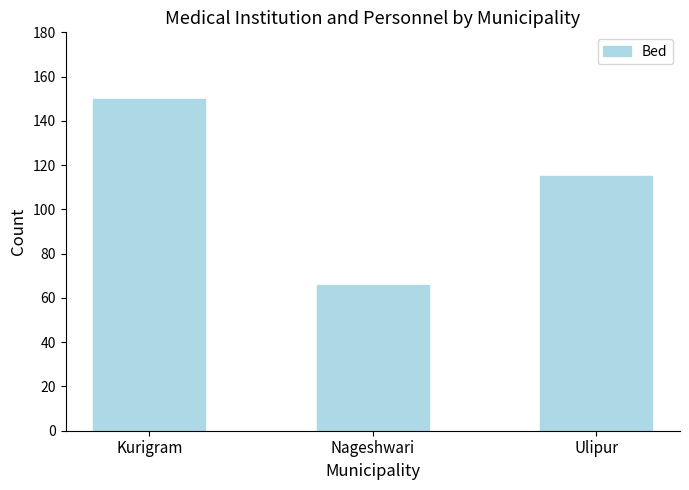

Rank the categories by value from highest to lowest.

Kurigram, Ulipur, Nageshwari